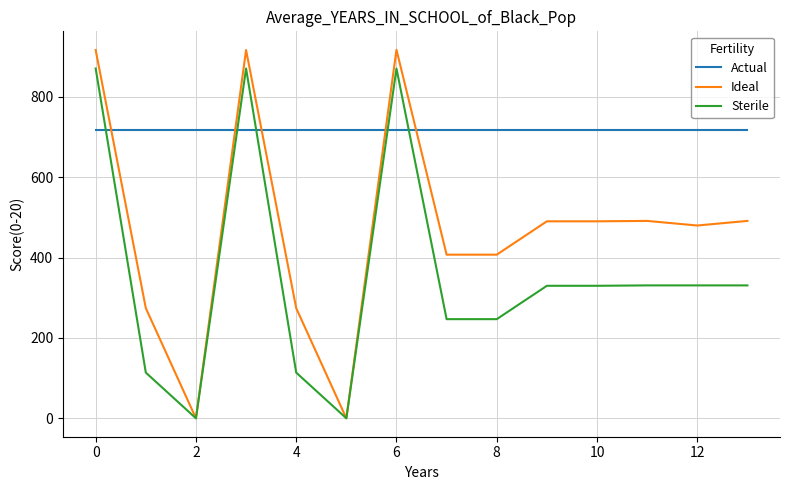

Which series has the largest total across all categories?

Actual